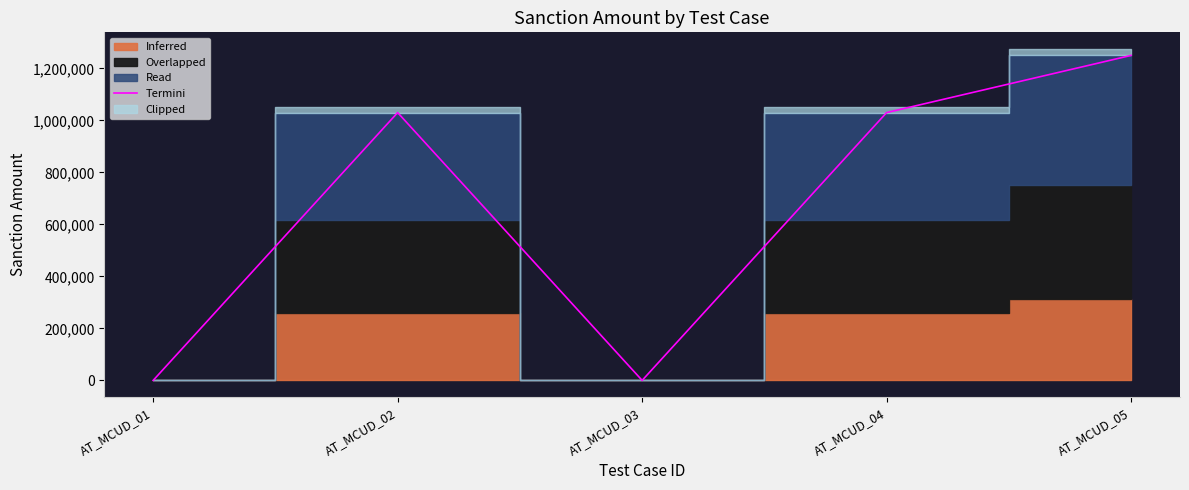

List the labels in order of value, smallest first.

AT_MCUD_01, AT_MCUD_03, AT_MCUD_02, AT_MCUD_04, AT_MCUD_05